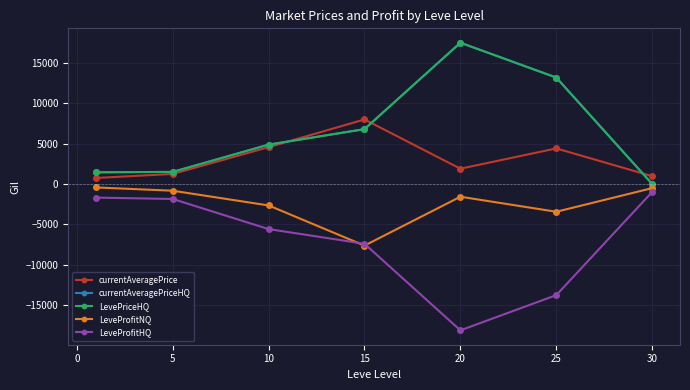

What are all the series names shown in the legend?

currentAveragePrice, currentAveragePriceHQ, LevePriceHQ, LeveProfitNQ, LeveProfitHQ